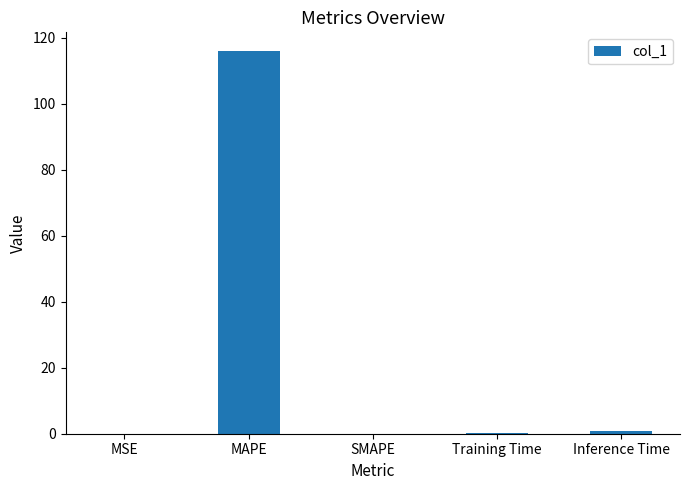

What is the sum of all values?

116.9